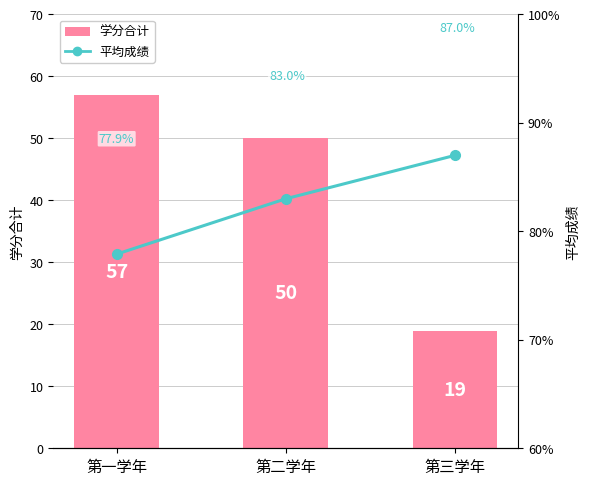

How many data points does each series have?

3